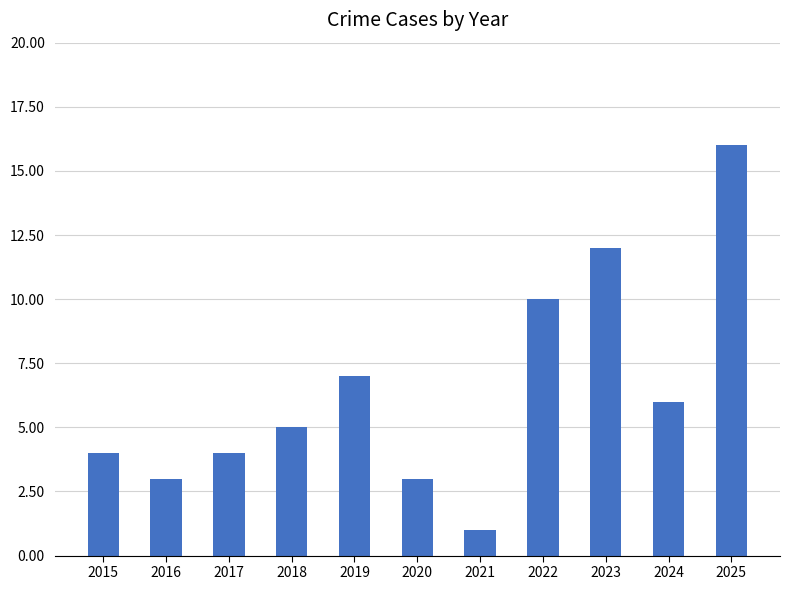

Reading right to left, transcribe all the data shown in this chart.

2025=16	2024=6	2023=12	2022=10	2021=1	2020=3	2019=7	2018=5	2017=4	2016=3	2015=4